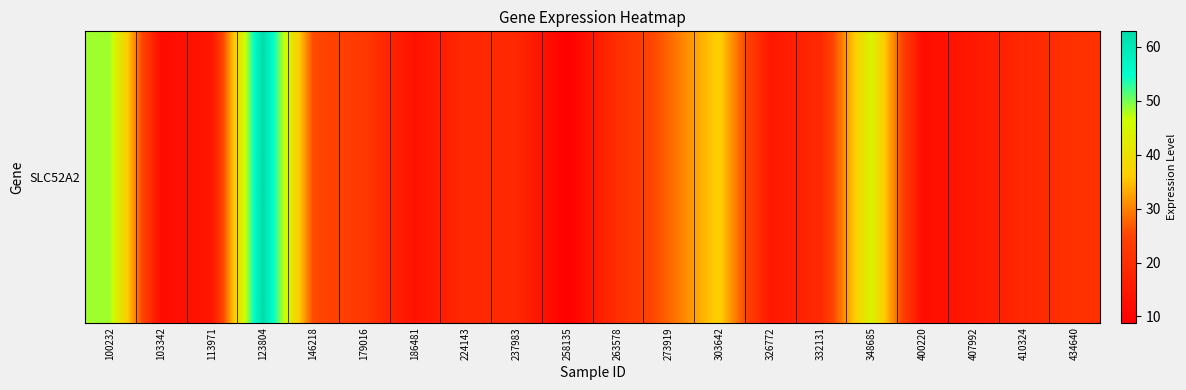

Is it true that the value at 179016 is 22.5?

True